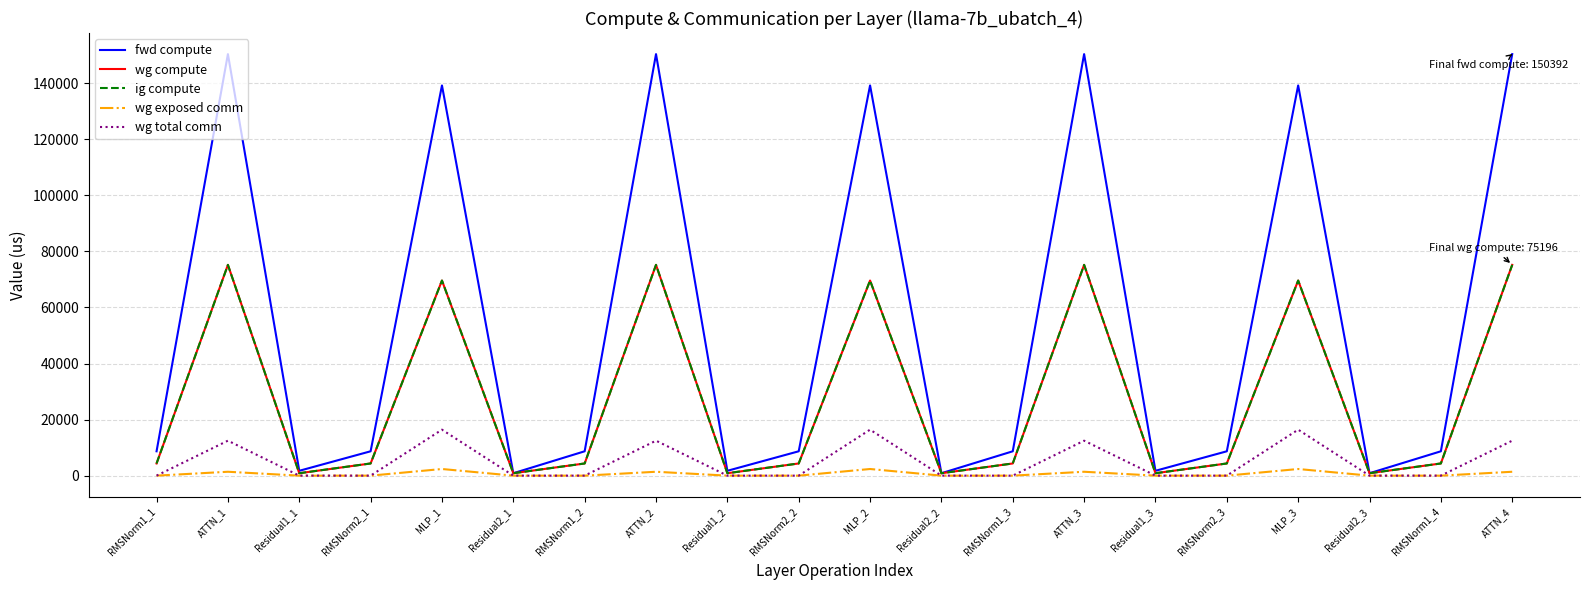

Is this an area chart (filled region under the line)?

No